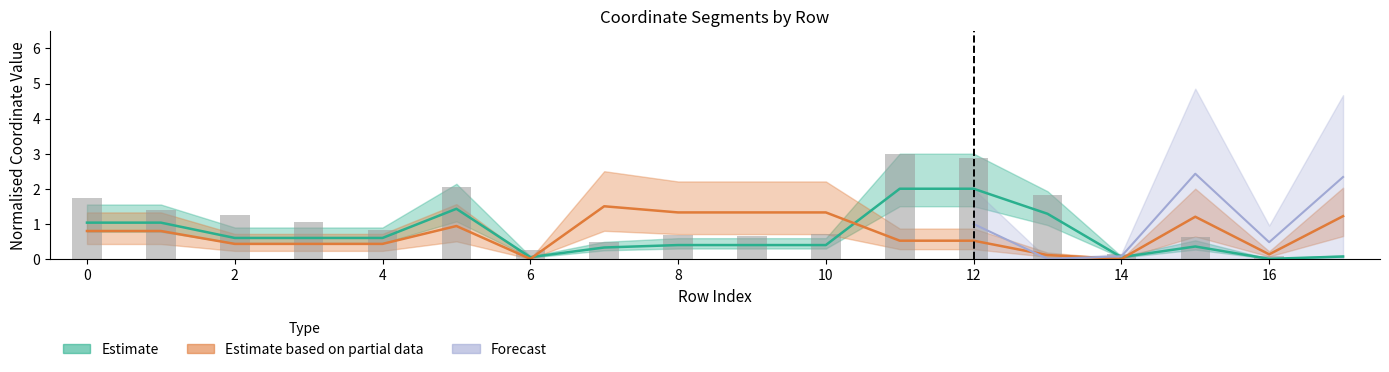

How many values in y0 are above zero?

16